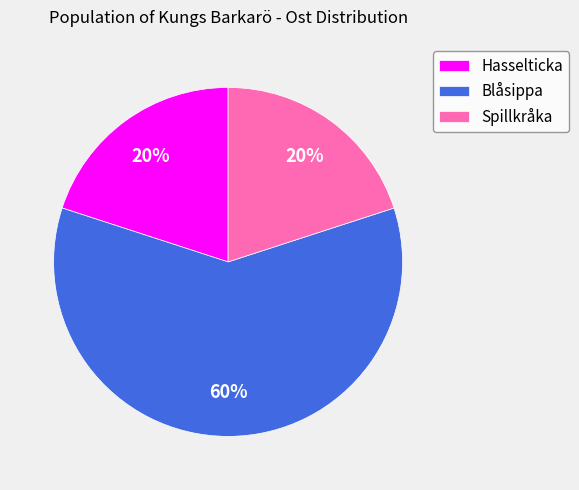

Is it true that Hasselticka is 20% of the pie?

True